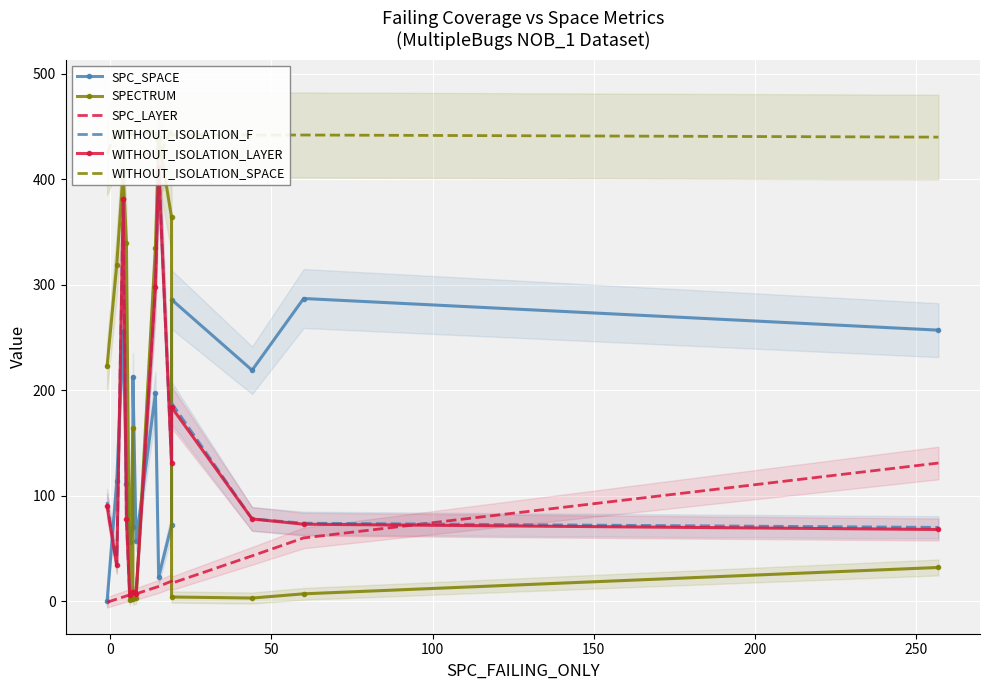

True or false: SPECTRUM has more than 0 points higher than both neighbors.

True